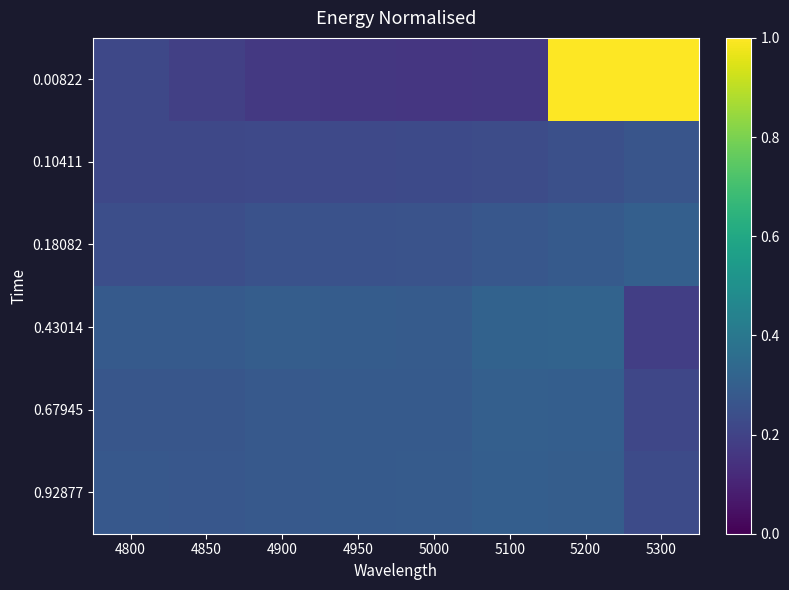

Which has a higher value, 4950 or 5200?

5200